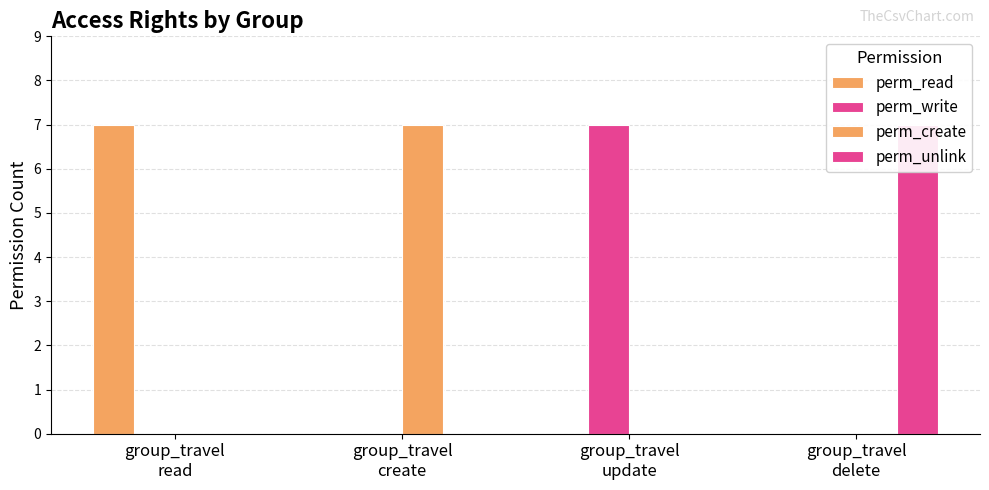

Is the value of perm_unlink at group_travel
read greater than the value of perm_create at group_travel
update?

No